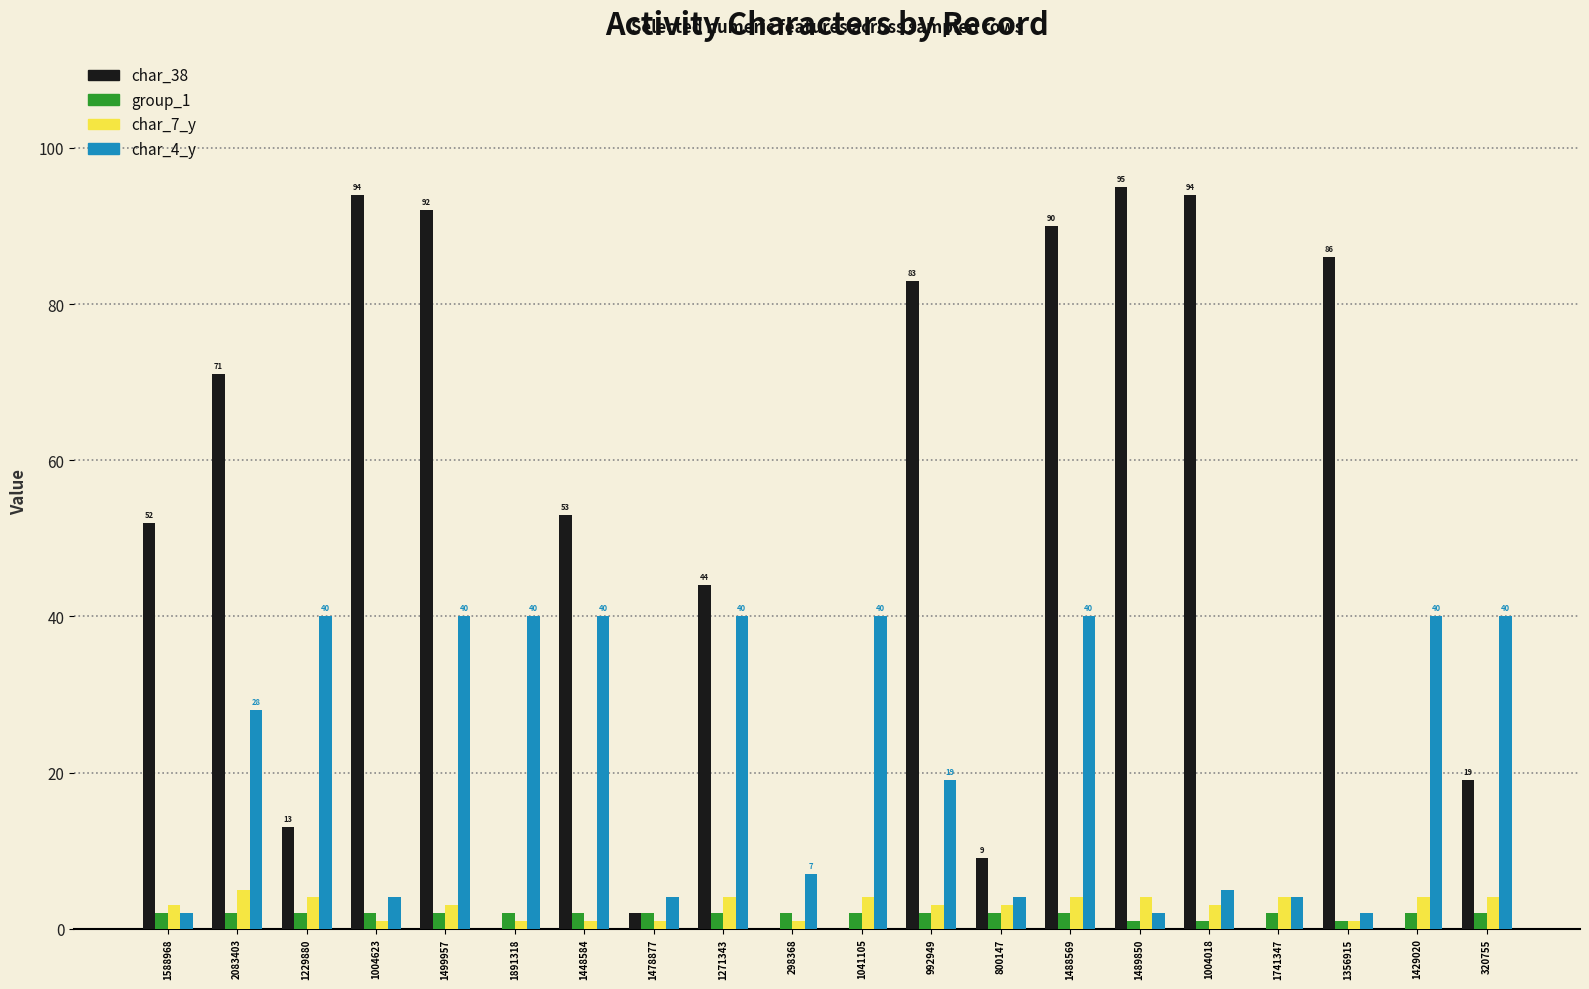

The value of char_4_y at 1041105 is 40. True or false?

True